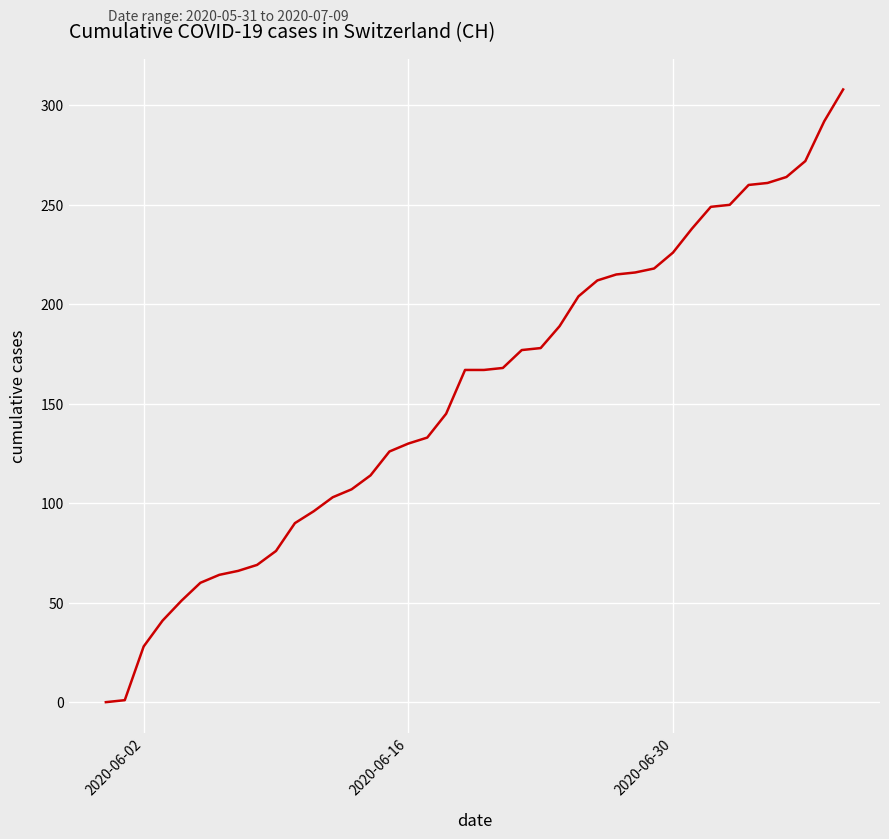

How many lines are shown in the chart?

1